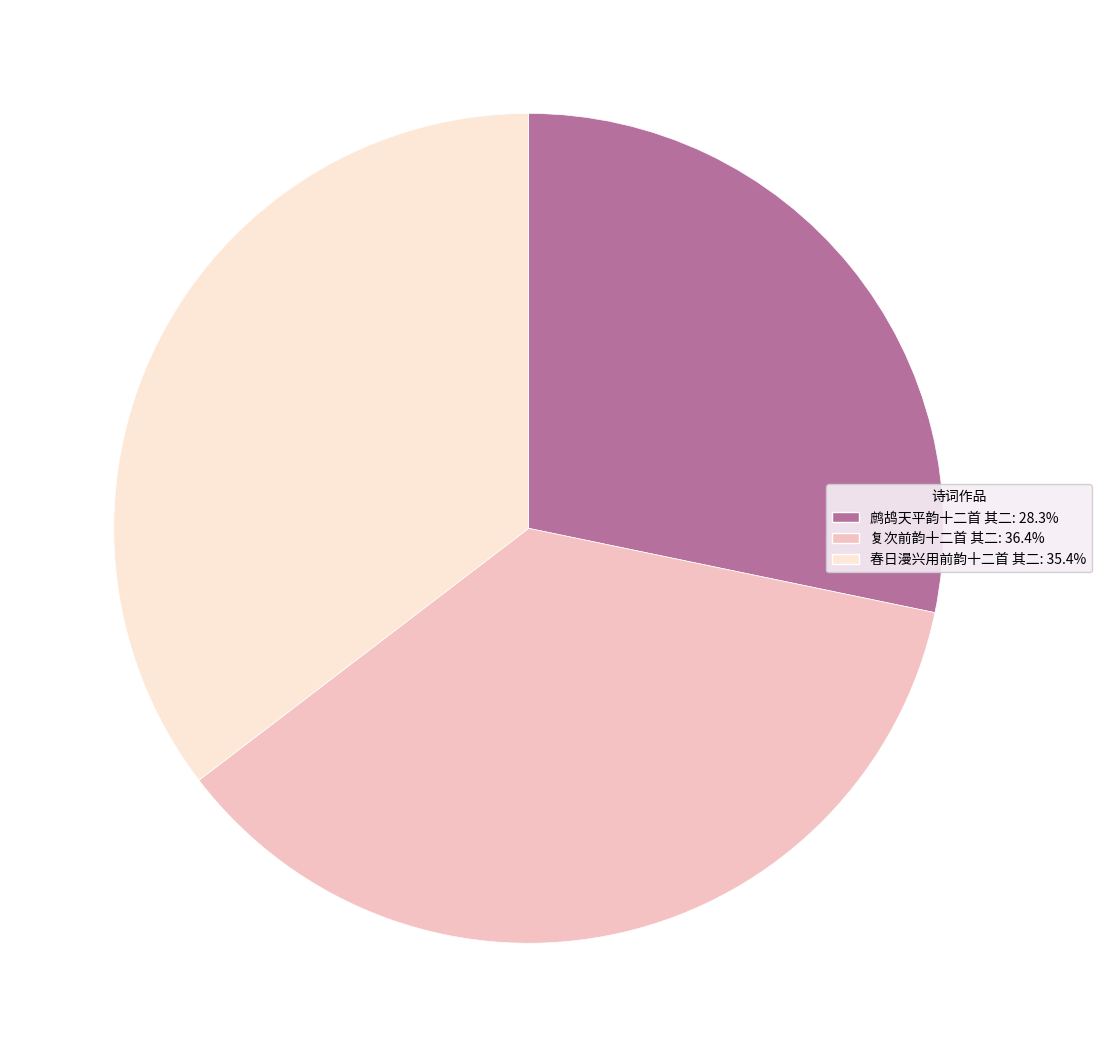

What is the ratio of the value at 复次前韵十二首 其二 to the value at 春日漫兴用前韵十二首 其二?

1.0